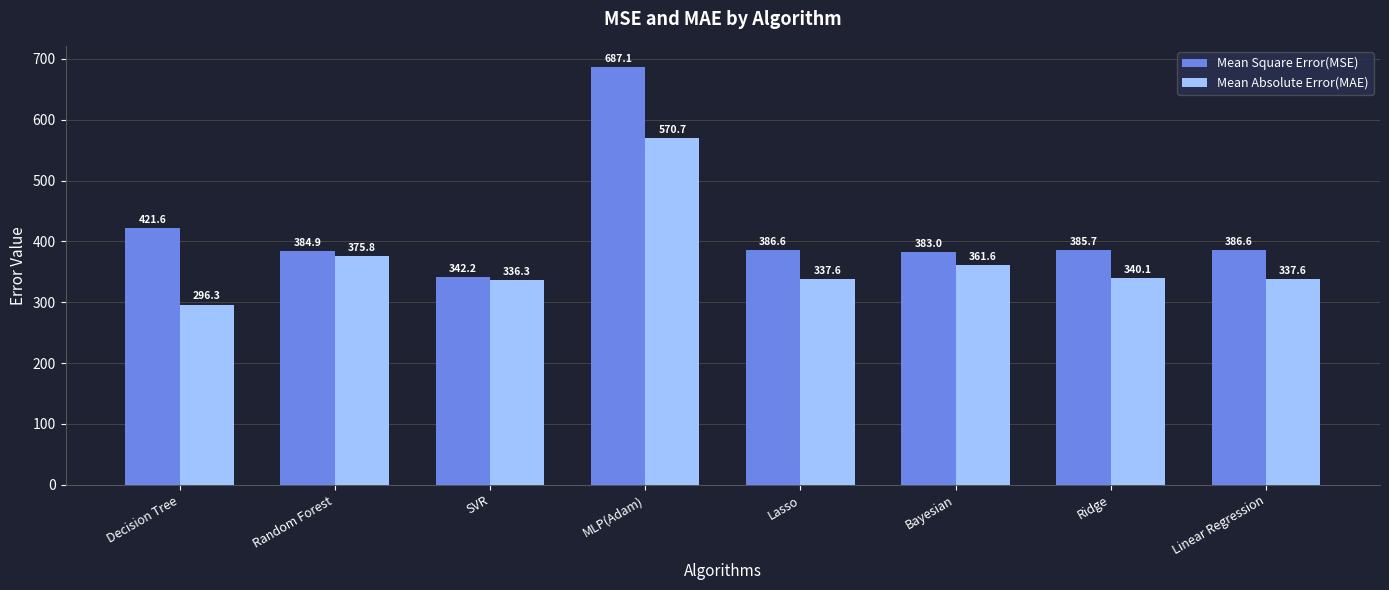

Which series has the largest total across all categories?

Mean Square Error(MSE)